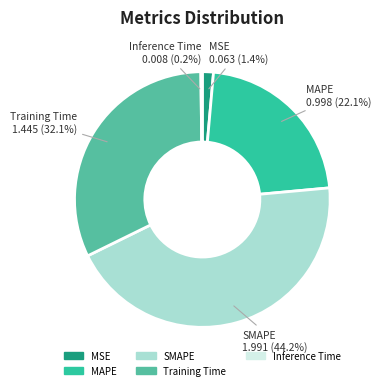

Is there any slice that represents more than half of the pie?

No